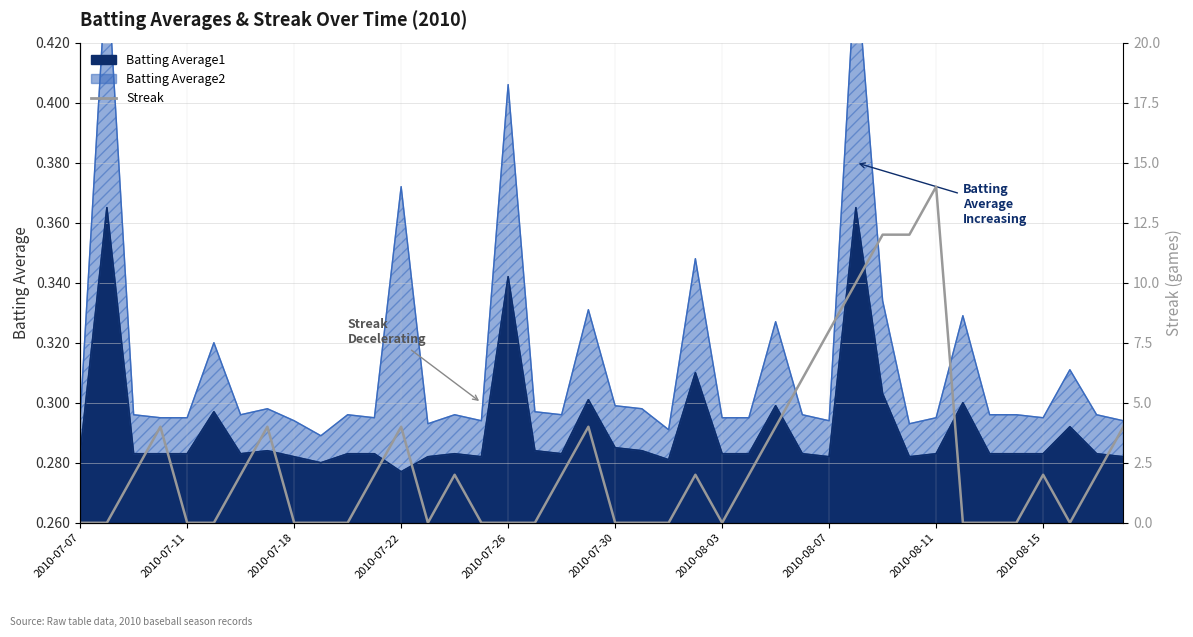

The value at 30 is 19. True or false?

False